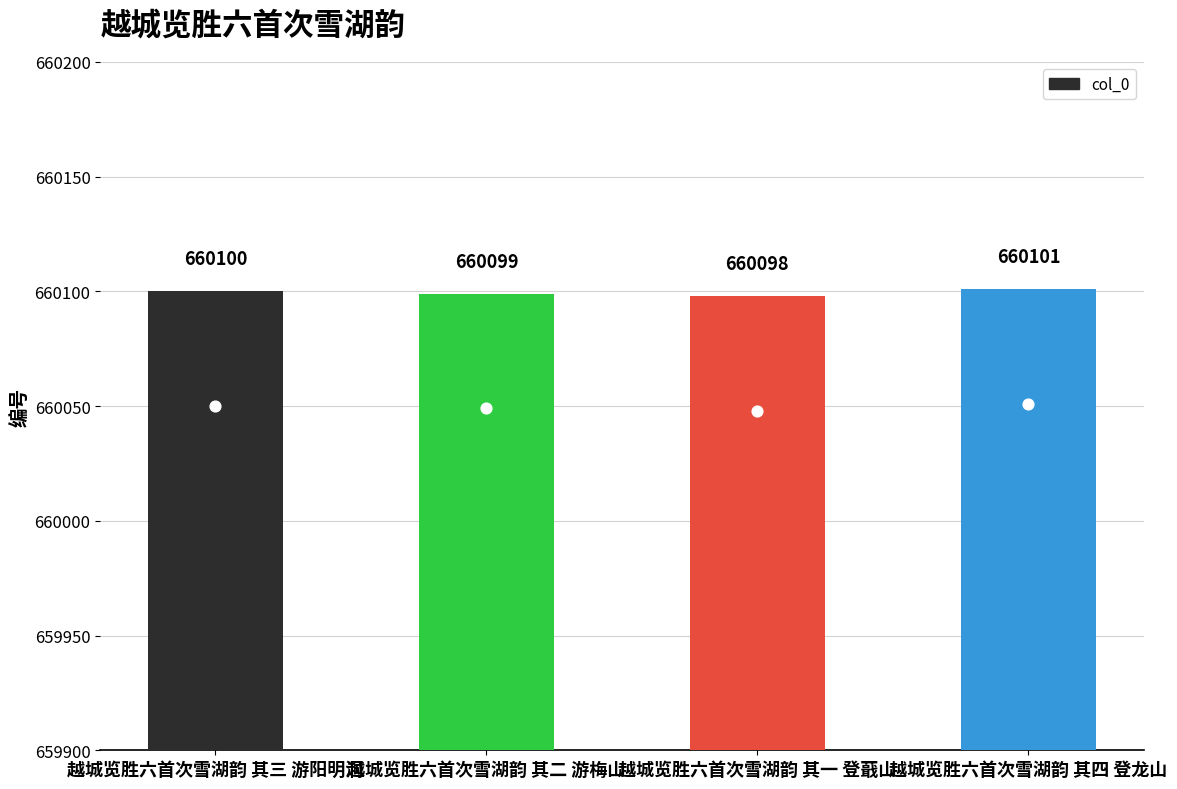

Approximately how many times larger is the value at 越城览胜六首次雪湖韵 其二 游梅山 compared to 越城览胜六首次雪湖韵 其一 登蕺山?

1.0